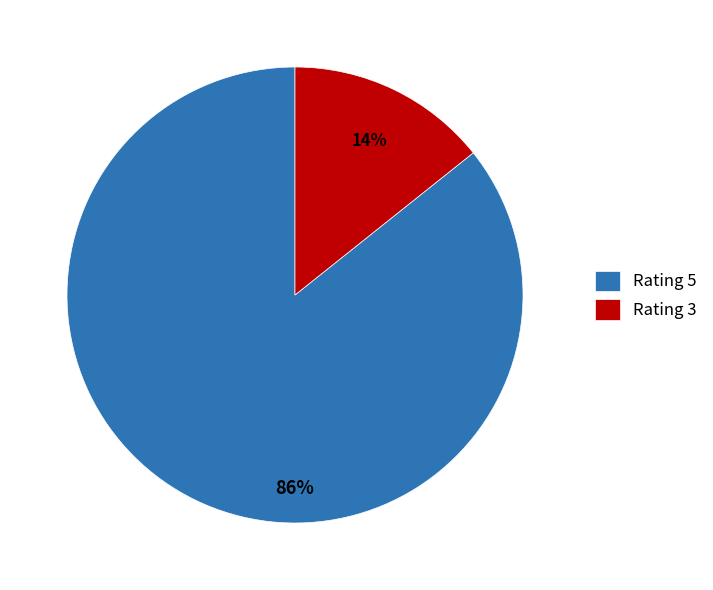

How many slices are in this pie chart?

2